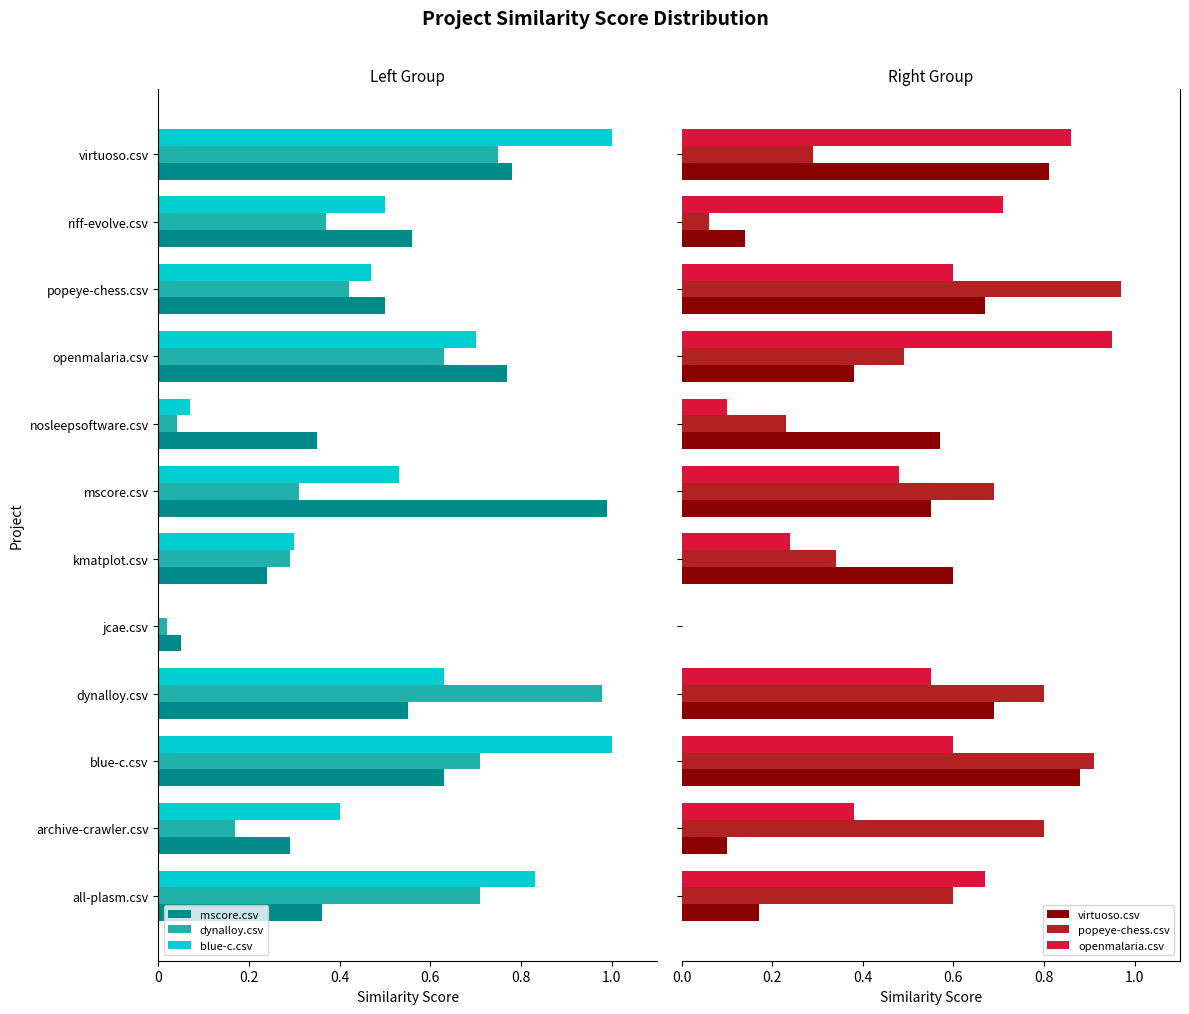

The value of mscore.csv at virtuoso.csv is -1.1. True or false?

False